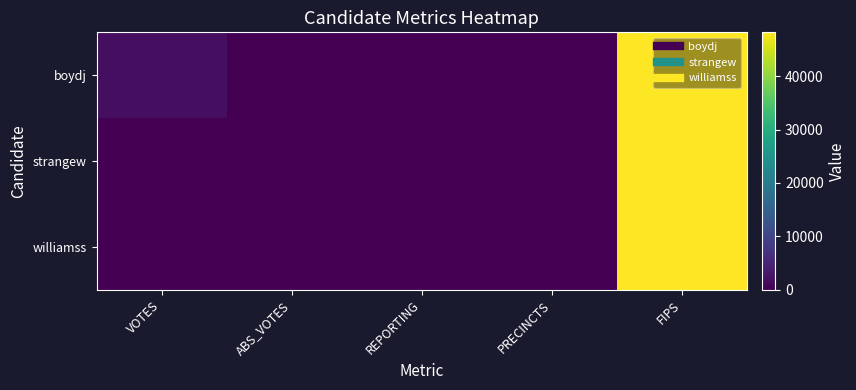

Reading left to right, transcribe all the data shown in this chart.

boydj: VOTES=1810	ABS_VOTES=0	REPORTING=8	PRECINCTS=8	FIPS=48195
strangew: VOTES=25	ABS_VOTES=0	REPORTING=8	PRECINCTS=8	FIPS=48195
williamss: VOTES=143	ABS_VOTES=0	REPORTING=8	PRECINCTS=8	FIPS=48195